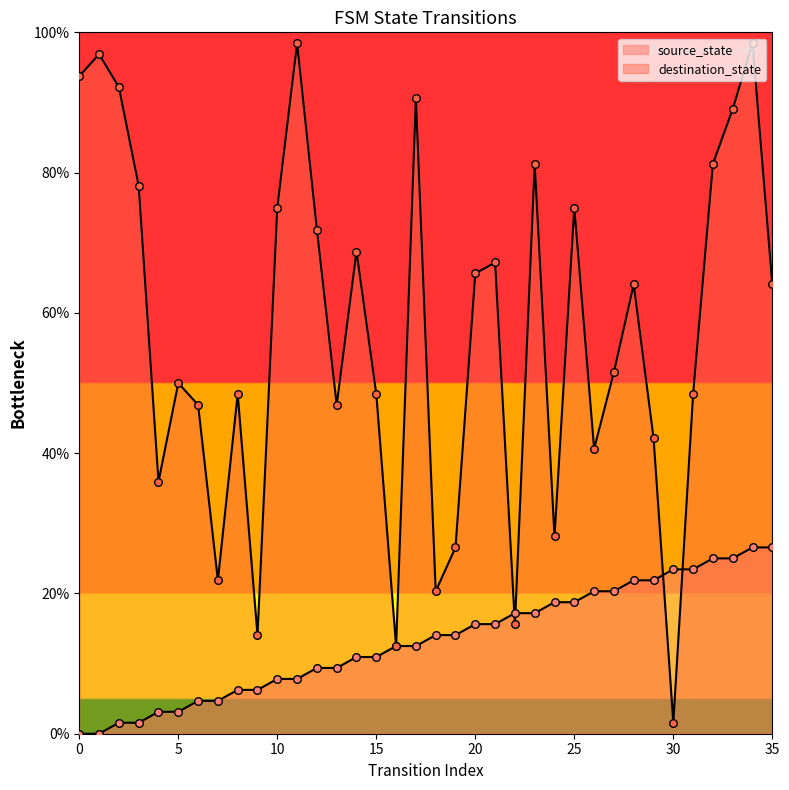

Which series has the largest total across all categories?

destination_state